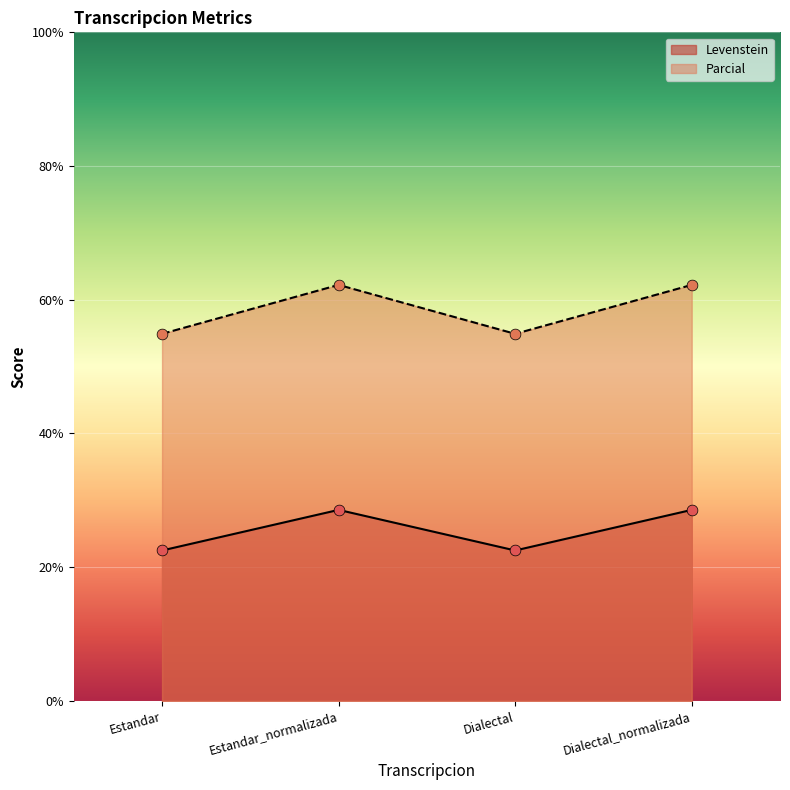

Which series has the largest total across all categories?

Parcial